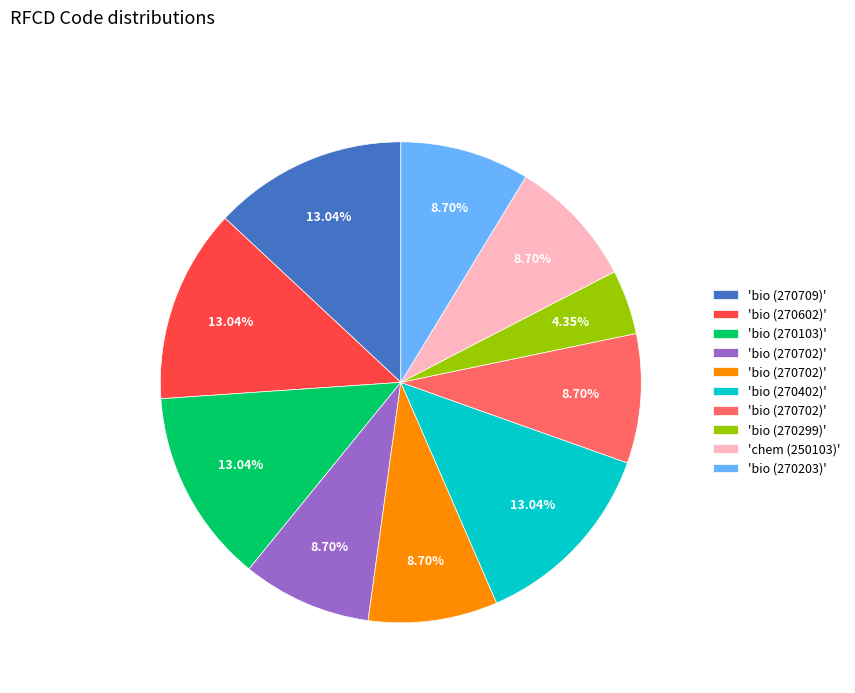

To the nearest percent, what is the difference between the largest and smallest slice percentages?

9%